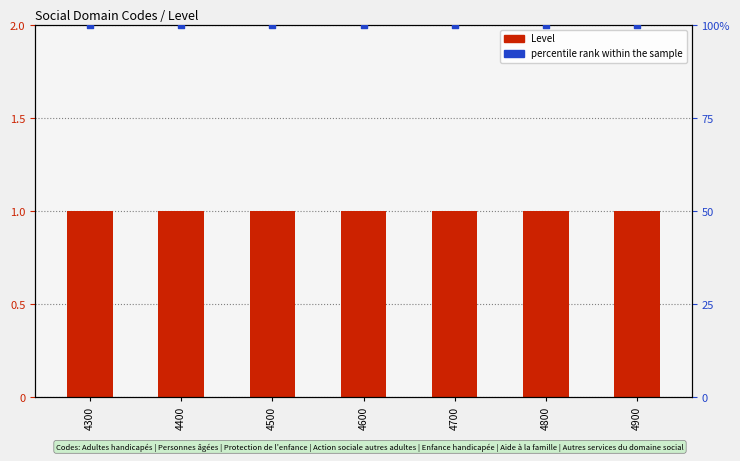

At which category is the sum across all series the highest?

4300